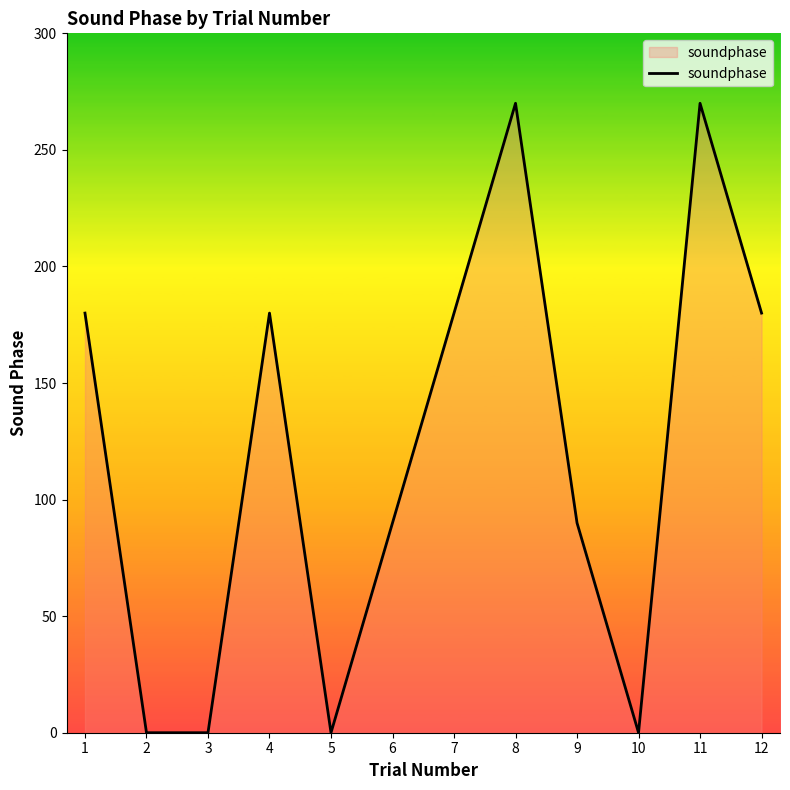

Reading right to left, list all the values displayed in this chart.

180	270	0	90	270	180	90	0	180	0	0	180